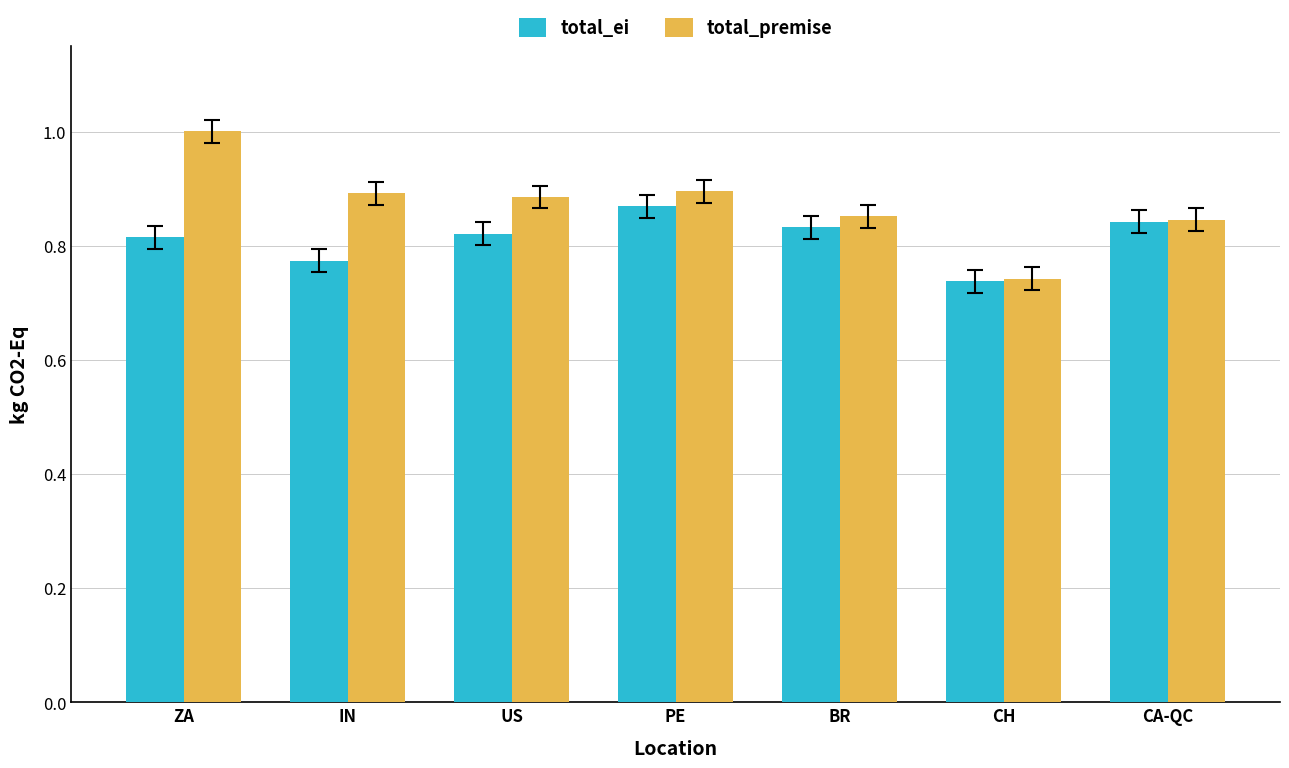

What is the maximum value shown in the chart?

1.0